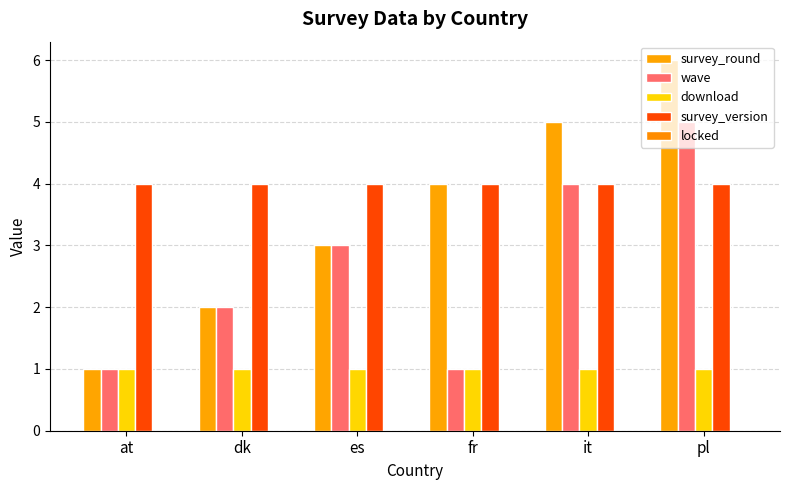

At fr, list the series in order from largest to smallest.

survey_round, survey_version, wave, download, locked